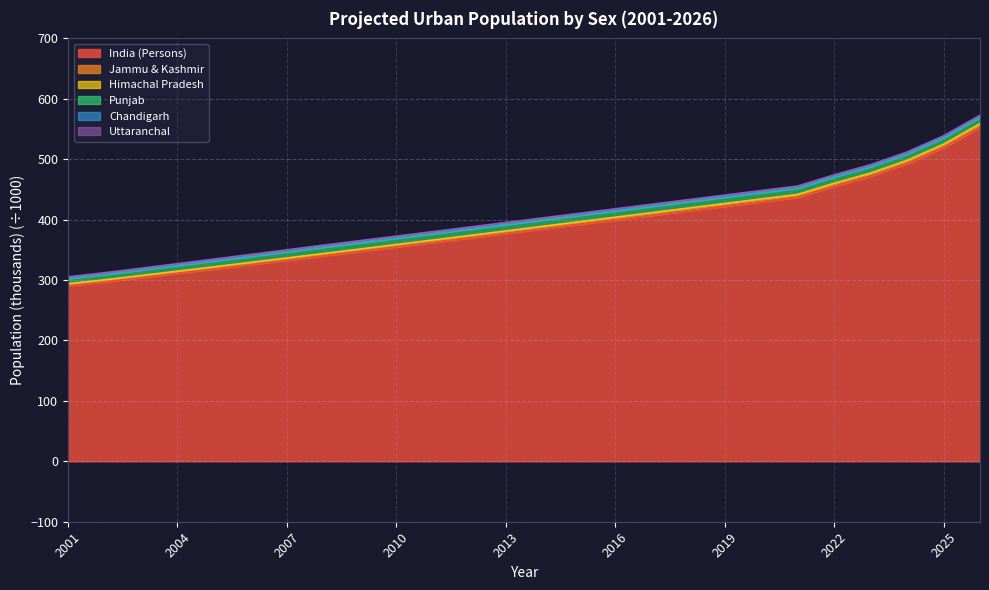

At which category is the sum across all series the highest?

2026